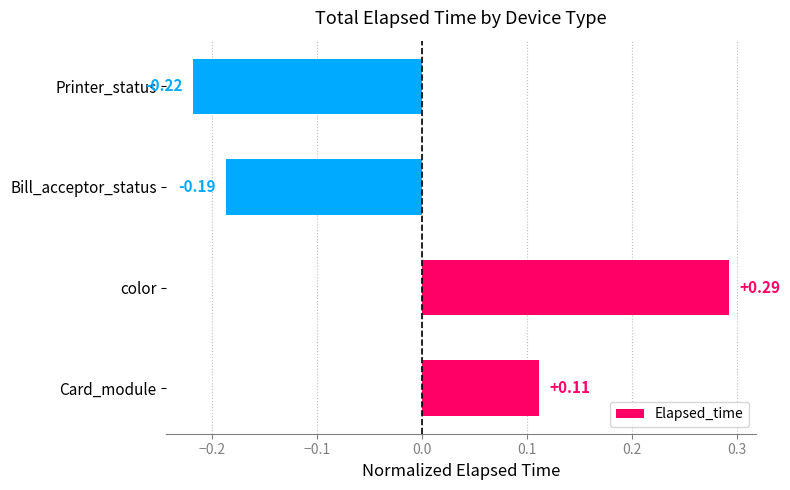

What is the difference between the maximum and minimum values?

0.5